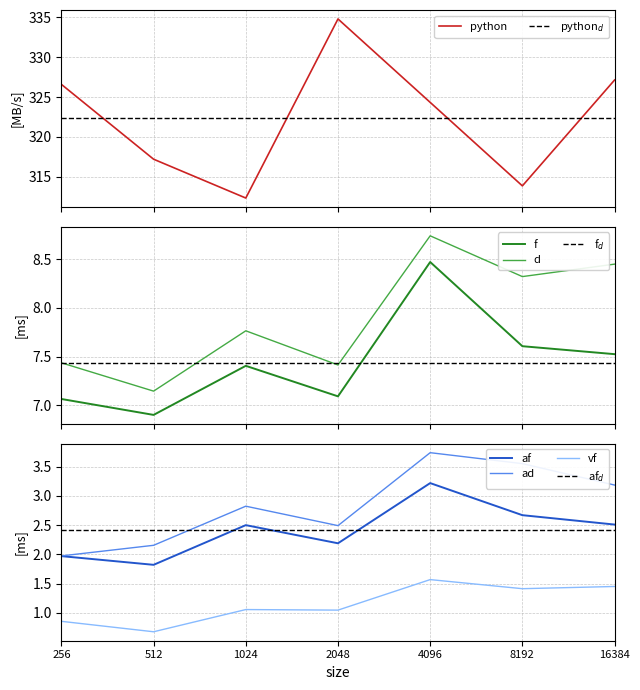

What is the value of the f point at the 5th from the left?

8.5